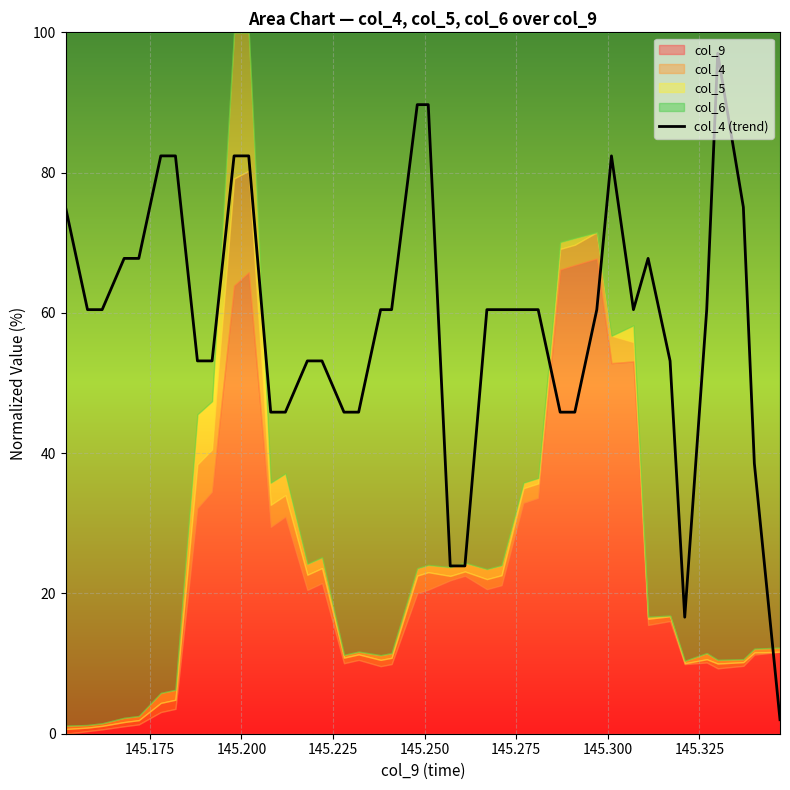

What is the highest value of the col_4 (trend) series?

97.0